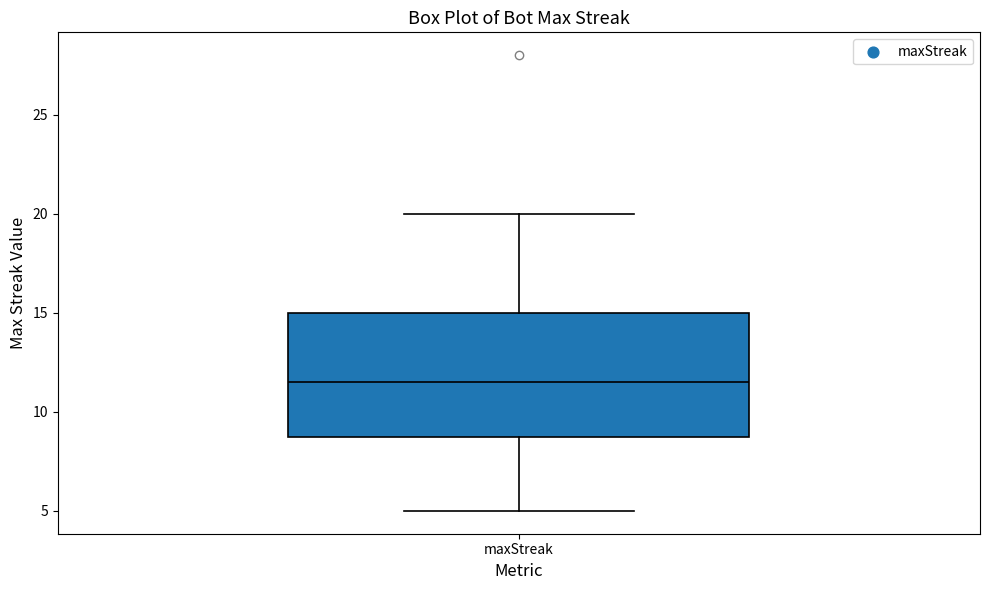

Transcribe this box plot: give where the median line is, the range the box spans, and where the two whiskers end, as read against the y-axis. The values are not printed on the chart, so give them approximately, as read against the axis.

median 11.5, box 9.0 to 15.0, whiskers 5.0 to 20.0